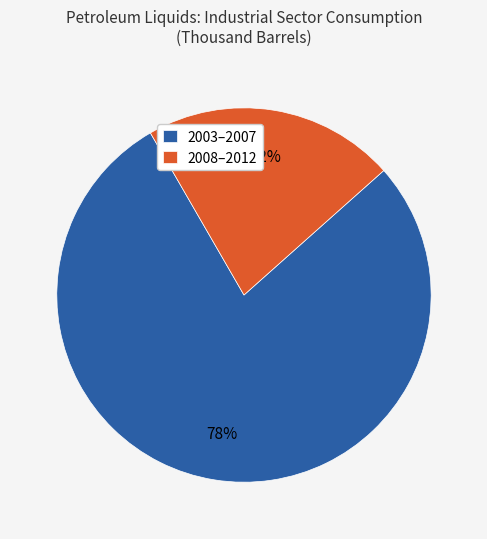

To the nearest percent, what percentage of the pie is 2008–2012?

22%